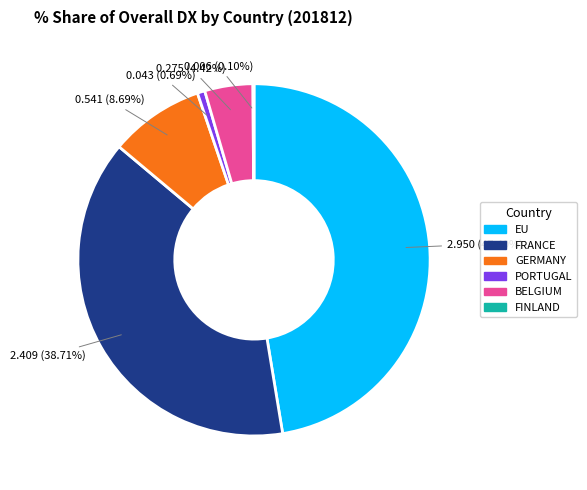

To the nearest percent, what is the difference between the largest and smallest slice percentages?

47%